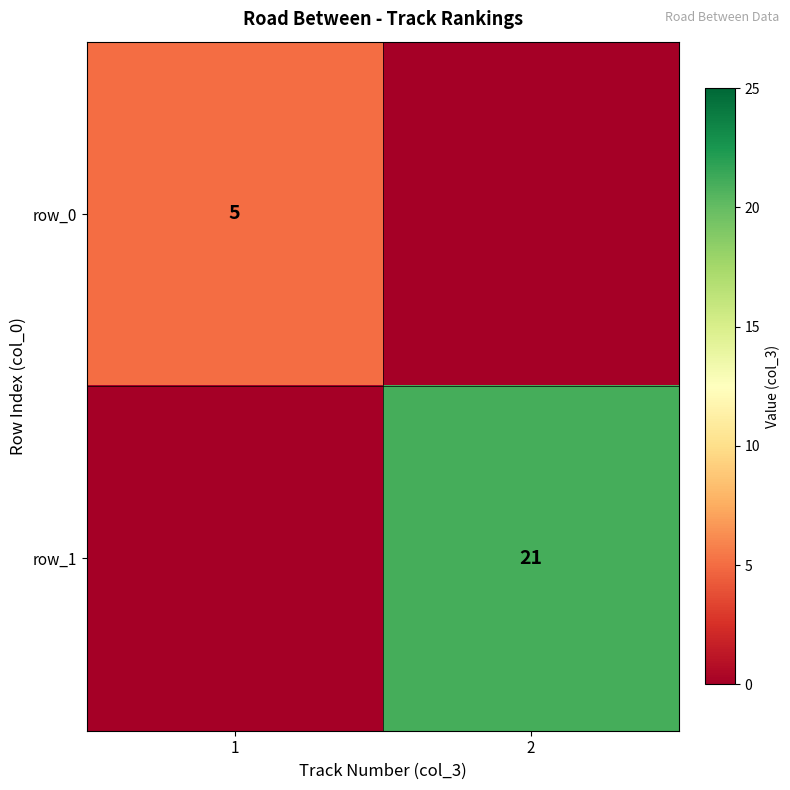

Which has a higher value, 2 or 1?

1